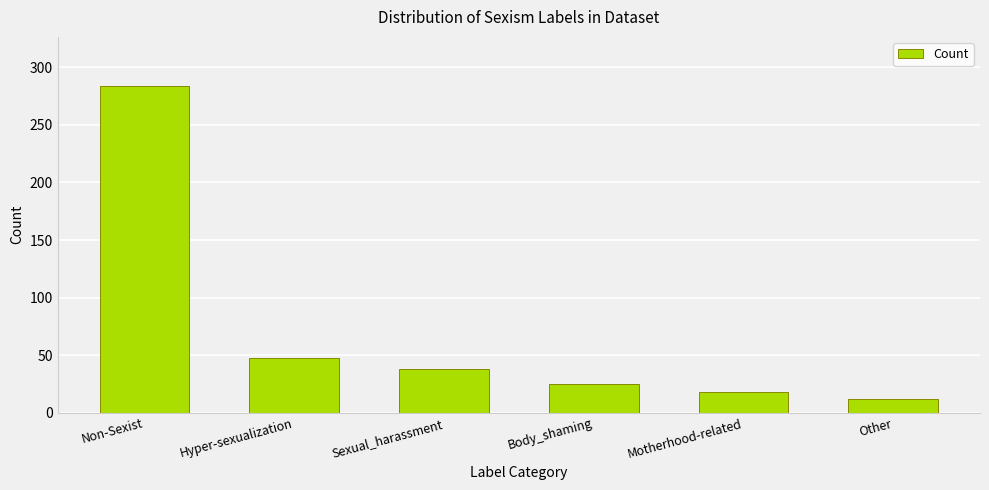

What is the change in value from Hyper-sexualization to Sexual_harassment?

-9